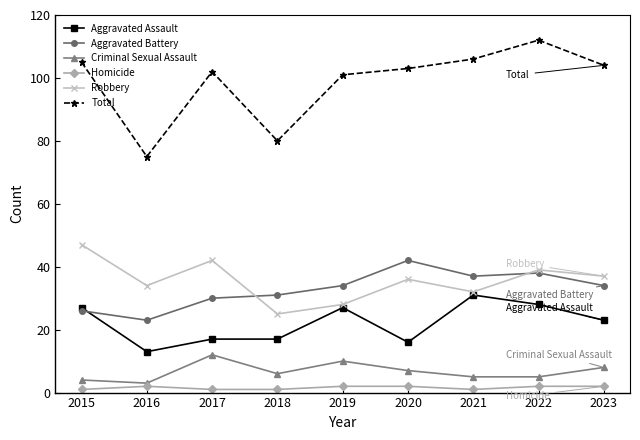

True or false: Total and Criminal Sexual Assault intersect in this chart.

False